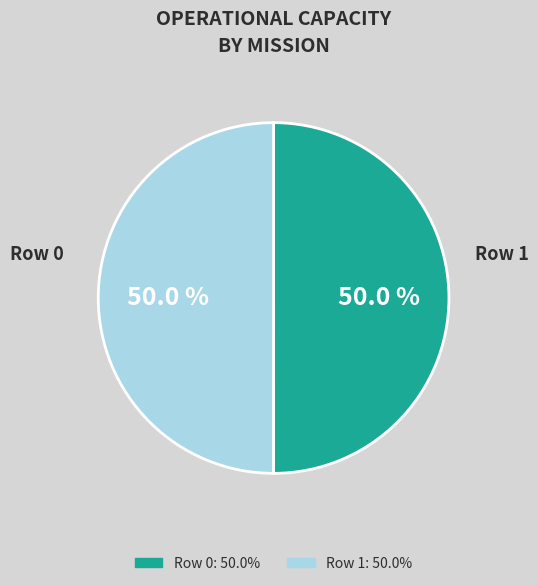

To the nearest percent, what percentage of the pie is Row 1?

50%